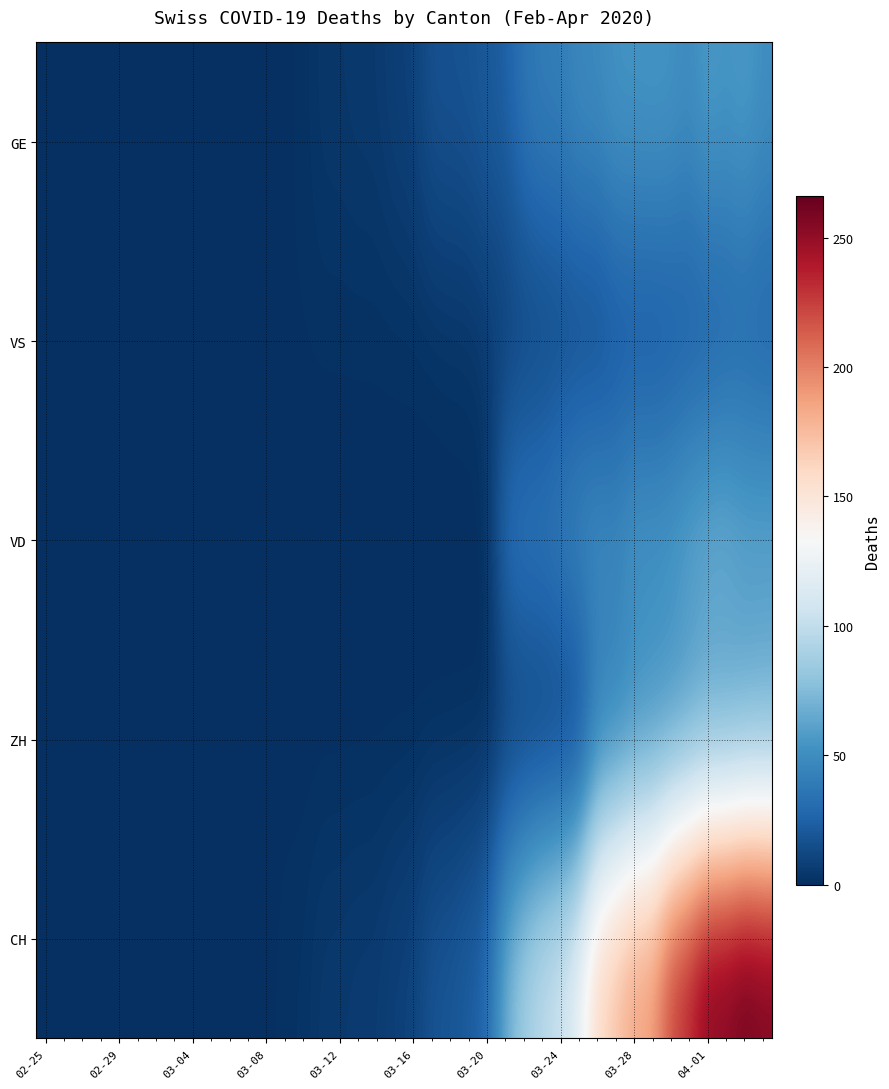

At how many categories does at least one series exceed 218?

6